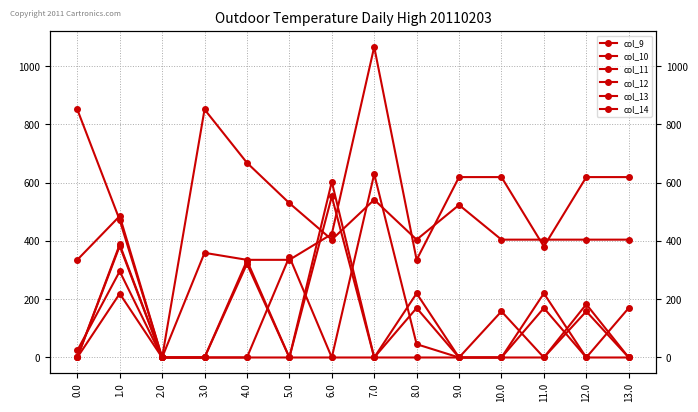

How many lines are shown in the chart?

6